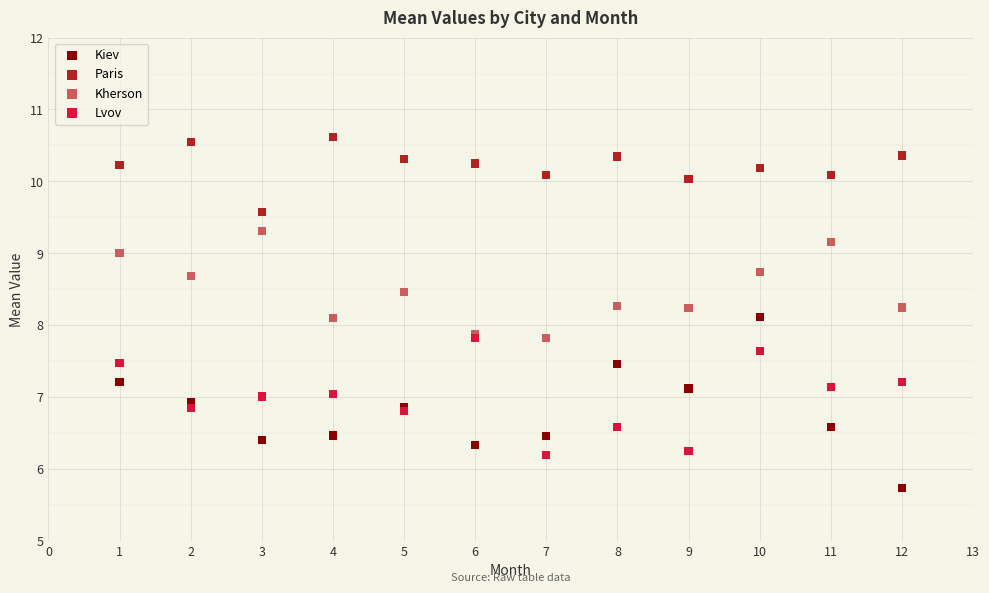

Which series has the largest Y range (max minus min)?

Kiev